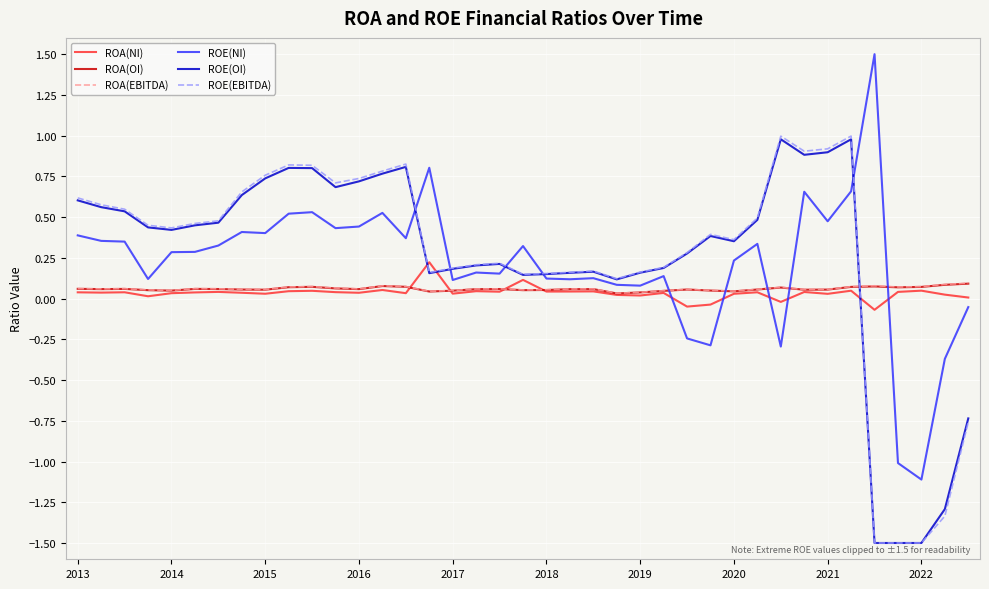

True or false: ROE(OI) and ROA(EBITDA) cross at least once.

True